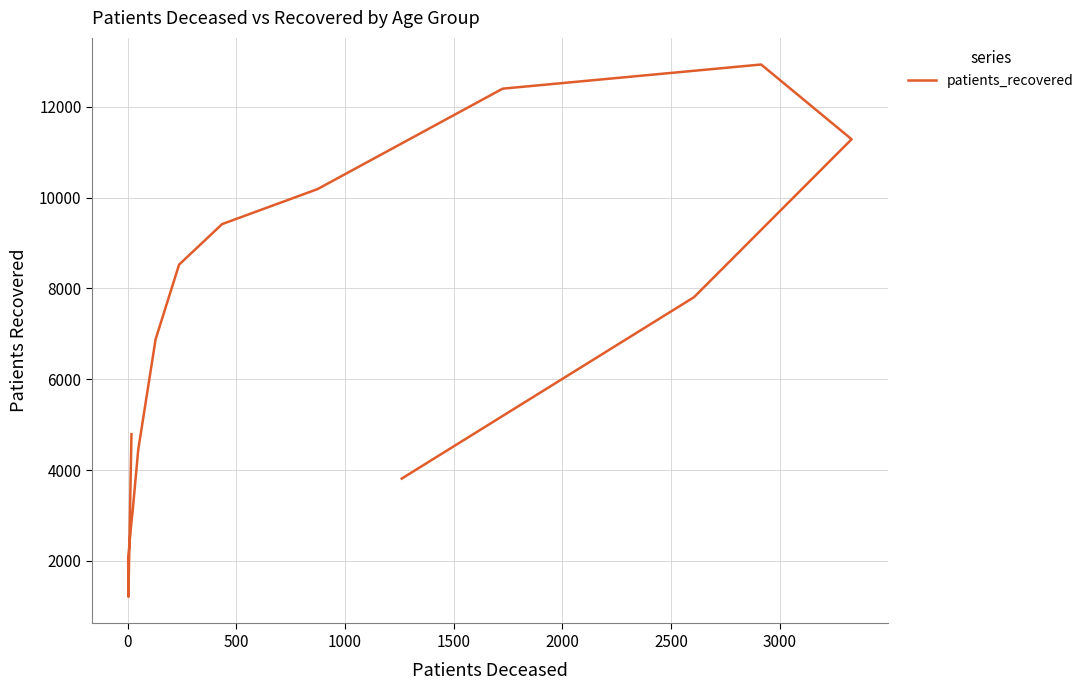

True or false: the data shows 1443 at 500.

False